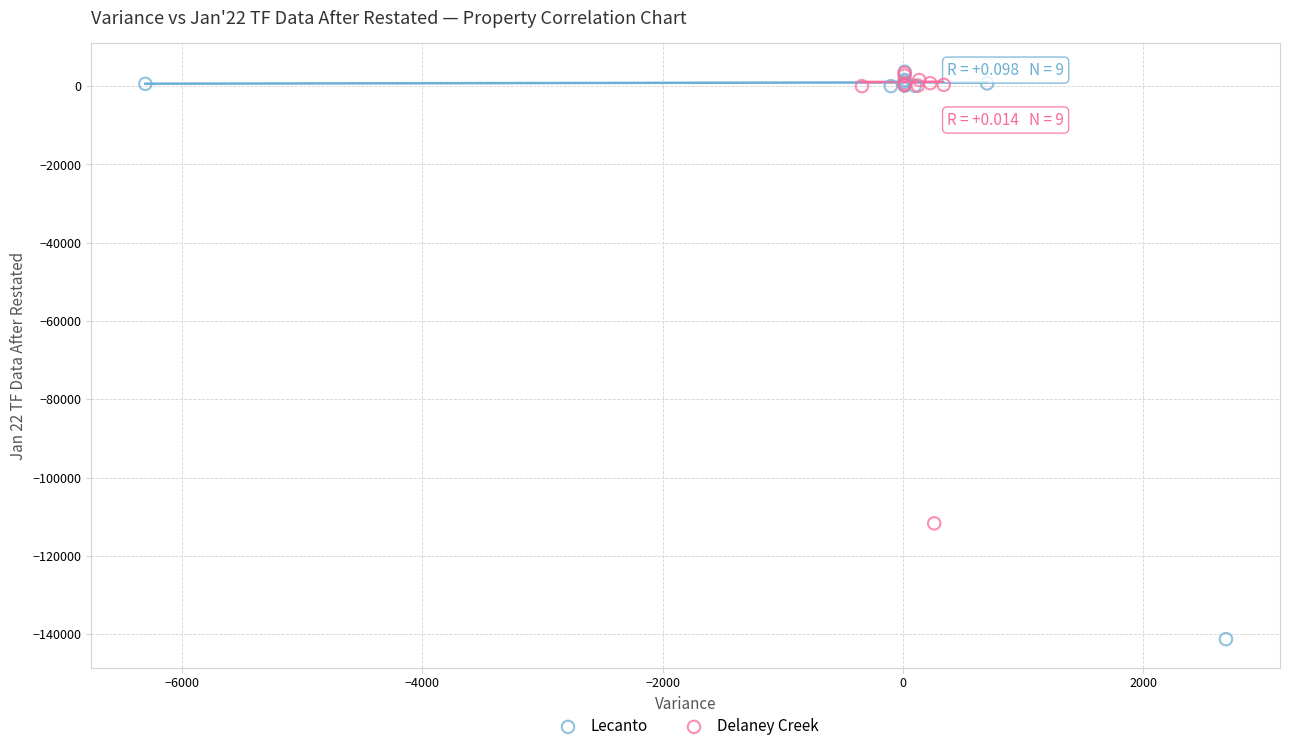

Which series has the widest spread of Y values?

Lecanto